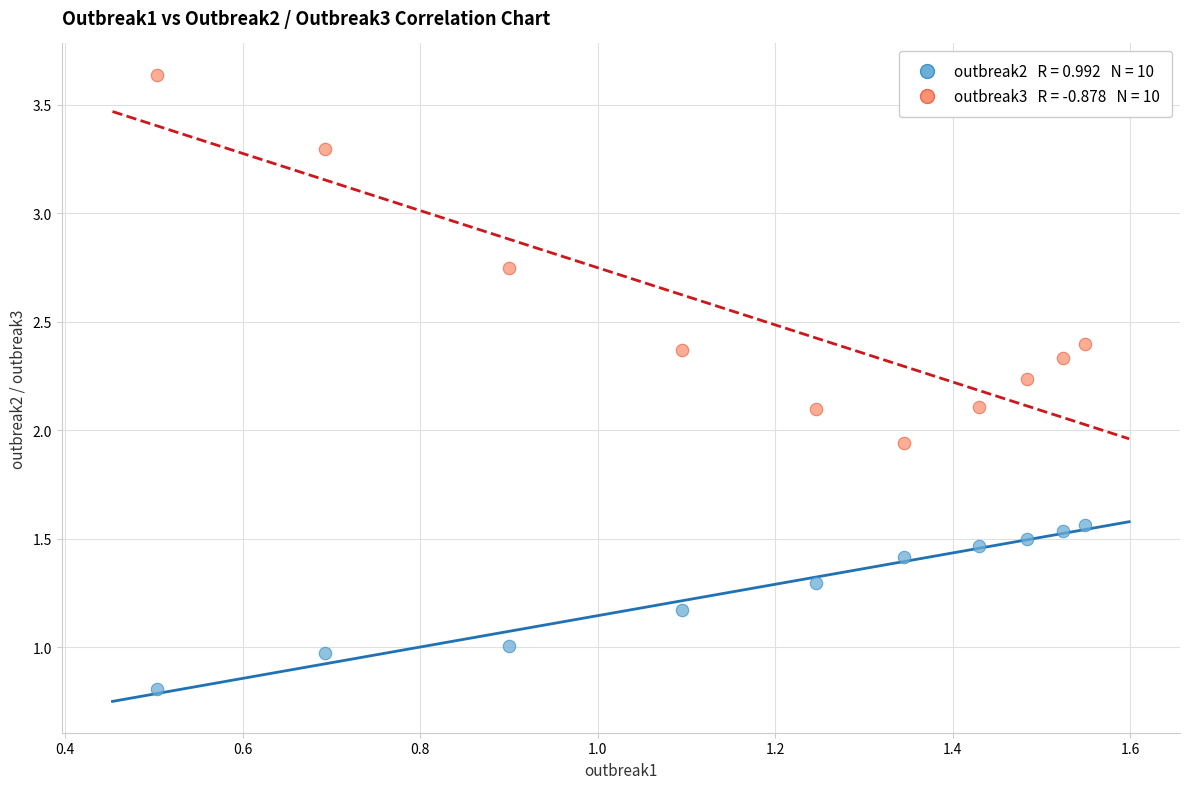

Across all data points, what is the range of X values (max minus min)?

1.0